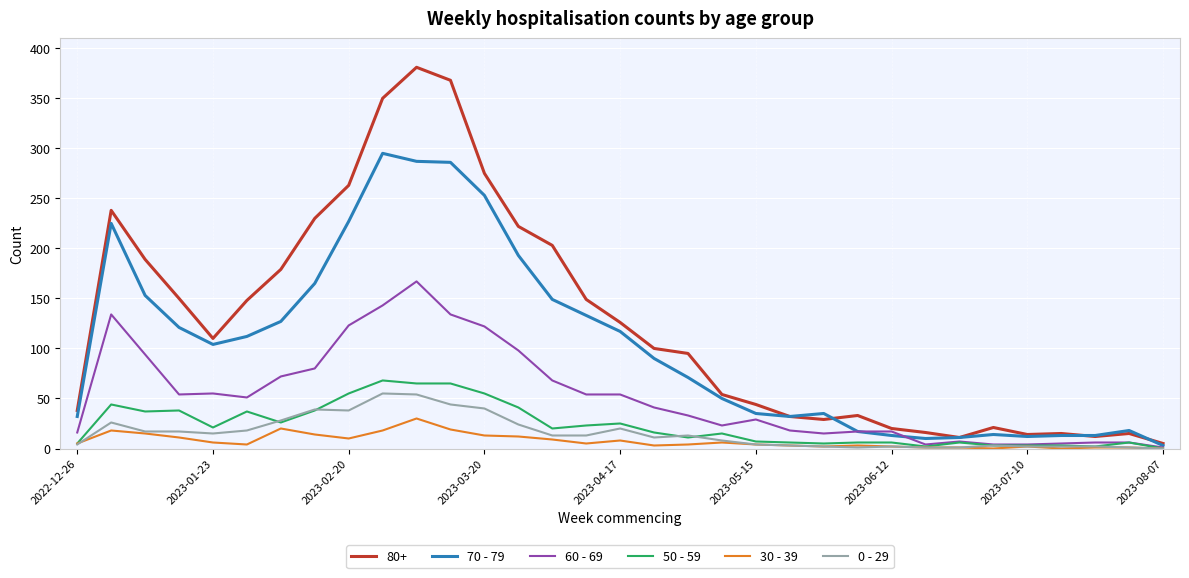

What is the sum of all 0 - 29 values?

521